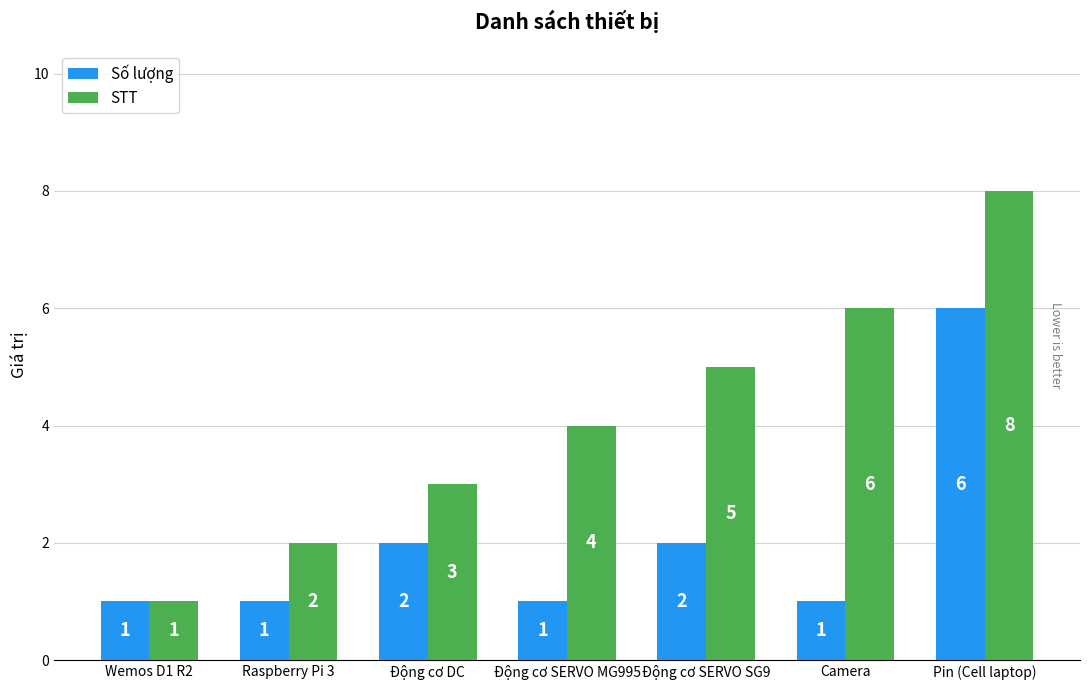

Reading left to right, transcribe all the data shown in this chart.

Số lượng: Wemos D1 R2=1	Raspberry Pi 3=1	Động cơ DC=2	Động cơ SERVO MG995=1	Động cơ SERVO SG9=2	Camera=1	Pin (Cell laptop)=6
STT: Wemos D1 R2=1	Raspberry Pi 3=2	Động cơ DC=3	Động cơ SERVO MG995=4	Động cơ SERVO SG9=5	Camera=6	Pin (Cell laptop)=8